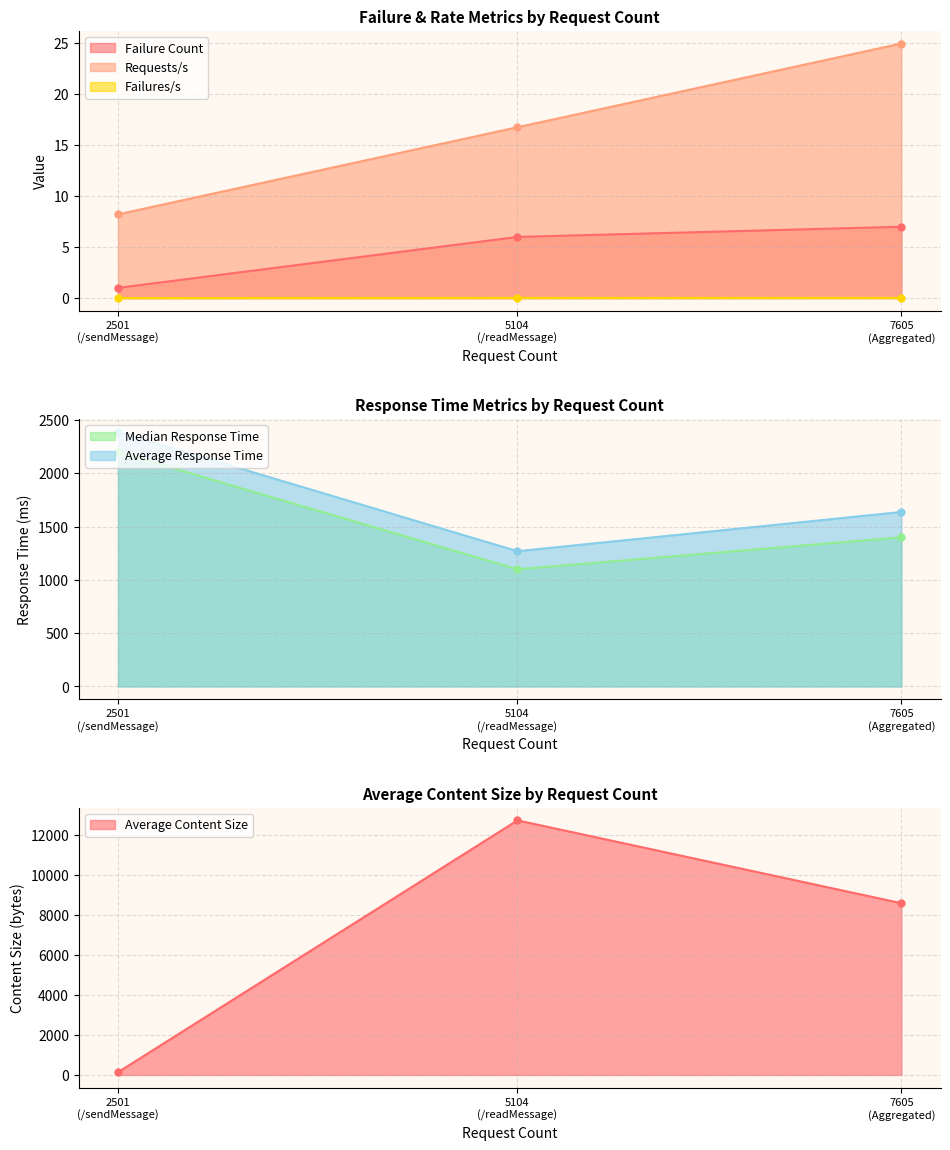

What is the value of the Average Response Time point at the 3rd from the left?

1637.9